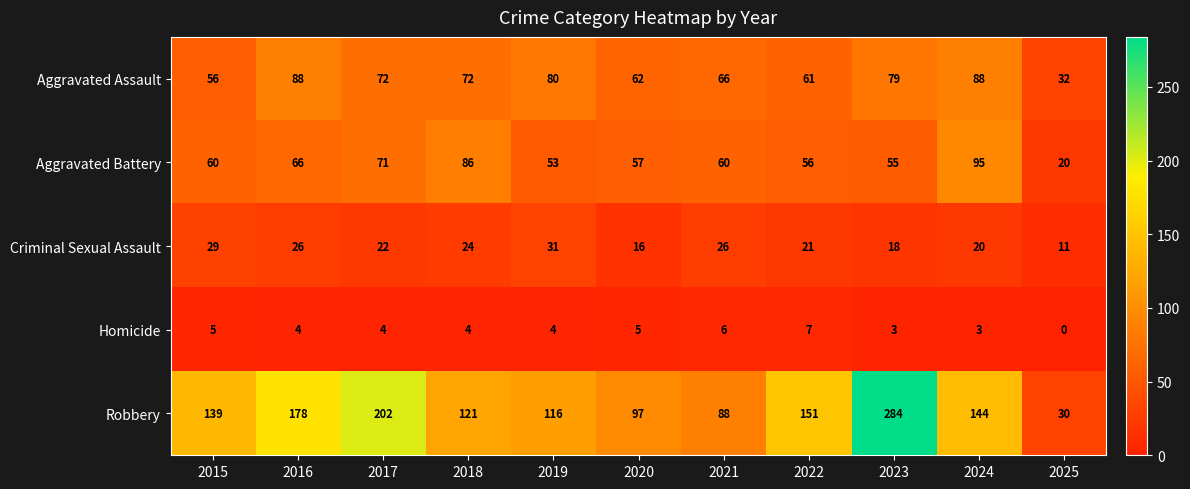

How many categories are shown in the chart?

11